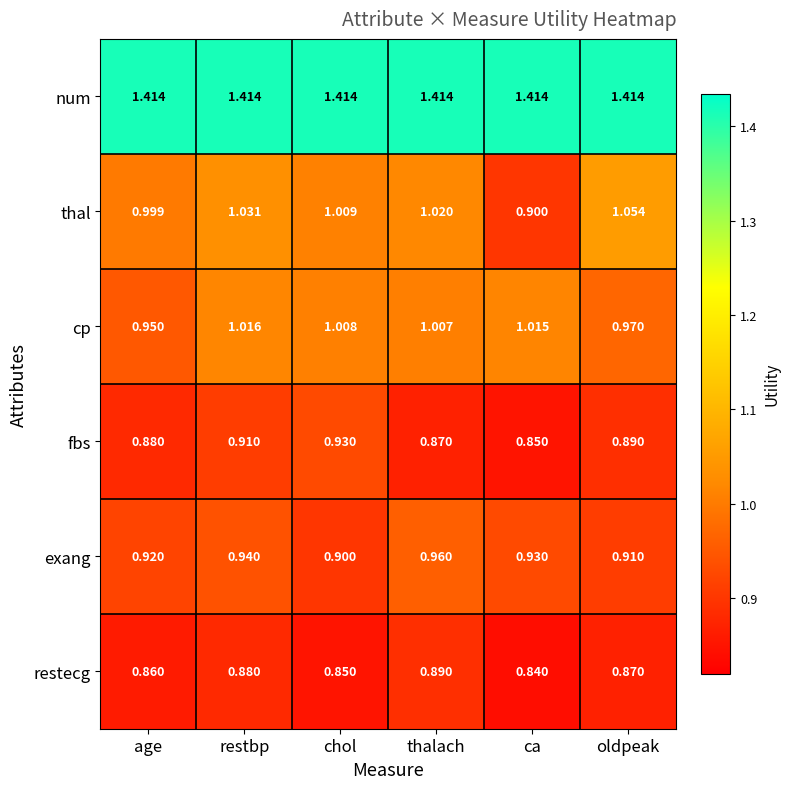

List the series in order of their peak value, highest first.

num, thal, cp, exang, fbs, restecg